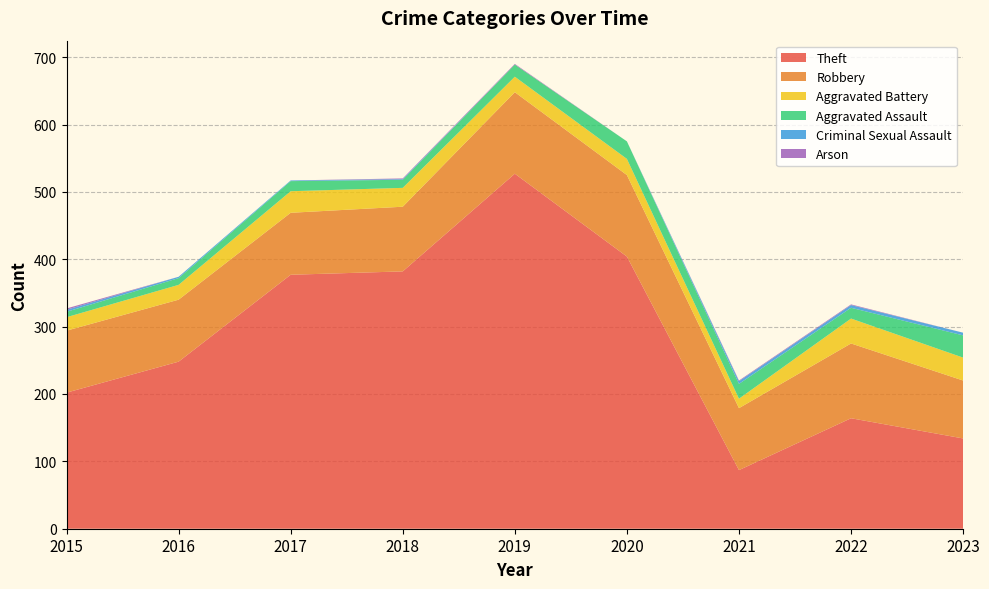

Reading left to right, what are all the values shown in this chart?

Theft: 2015=202	2016=248	2017=377	2018=382	2019=527	2020=404	2021=87	2022=164	2023=134
Robbery: 2015=92	2016=92	2017=92	2018=96	2019=121	2020=121	2021=92	2022=111	2023=86
Aggravated Battery: 2015=20	2016=22	2017=32	2018=28	2019=23	2020=24	2021=14	2022=37	2023=34
Aggravated Assault: 2015=8	2016=10	2017=15	2018=12	2019=18	2020=26	2021=22	2022=16	2023=33
Criminal Sexual Assault: 2015=3	2016=2	2017=1	2018=1	2019=0	2020=0	2021=4	2022=4	2023=4
Arson: 2015=2	2016=0	2017=0	2018=1	2019=1	2020=0	2021=1	2022=1	2023=0